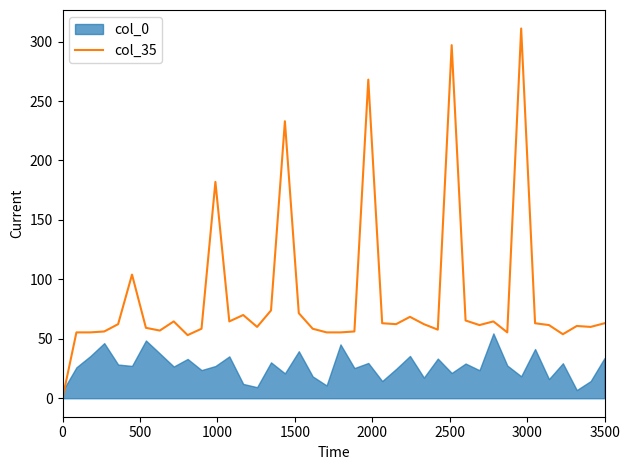

Is it true that the value at 3000 is 77.6?

False